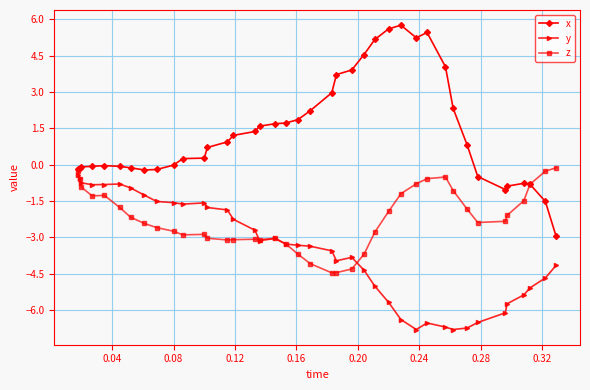

Rank the series by their average value, from highest to lowest.

x, z, y